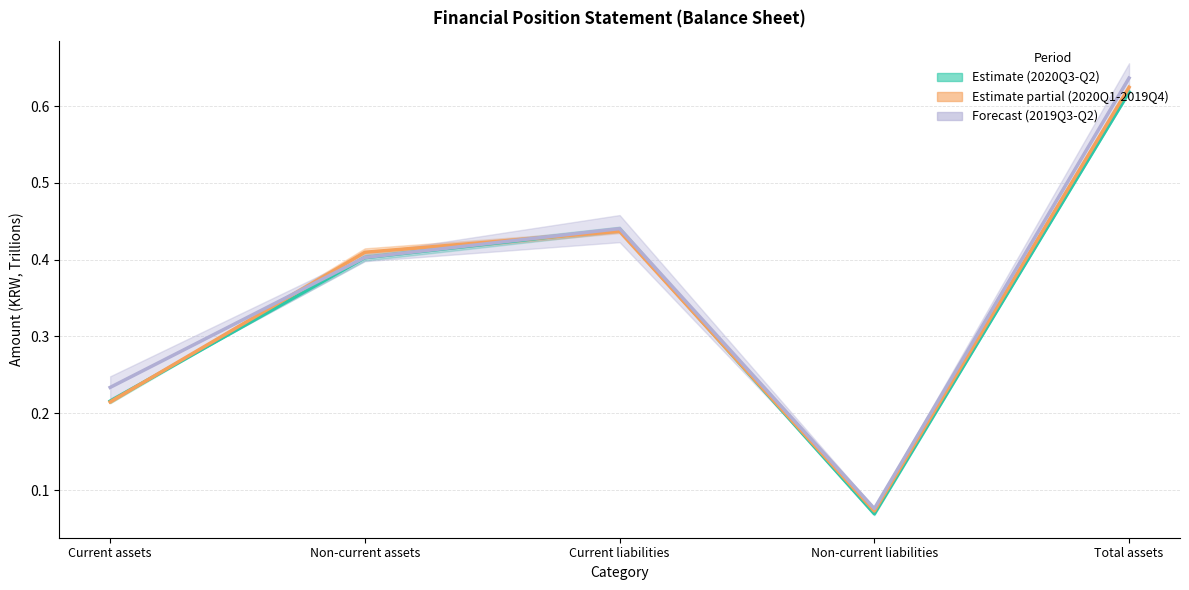

At which category does 20190930 mid reach its first local peak?

Current liabilities